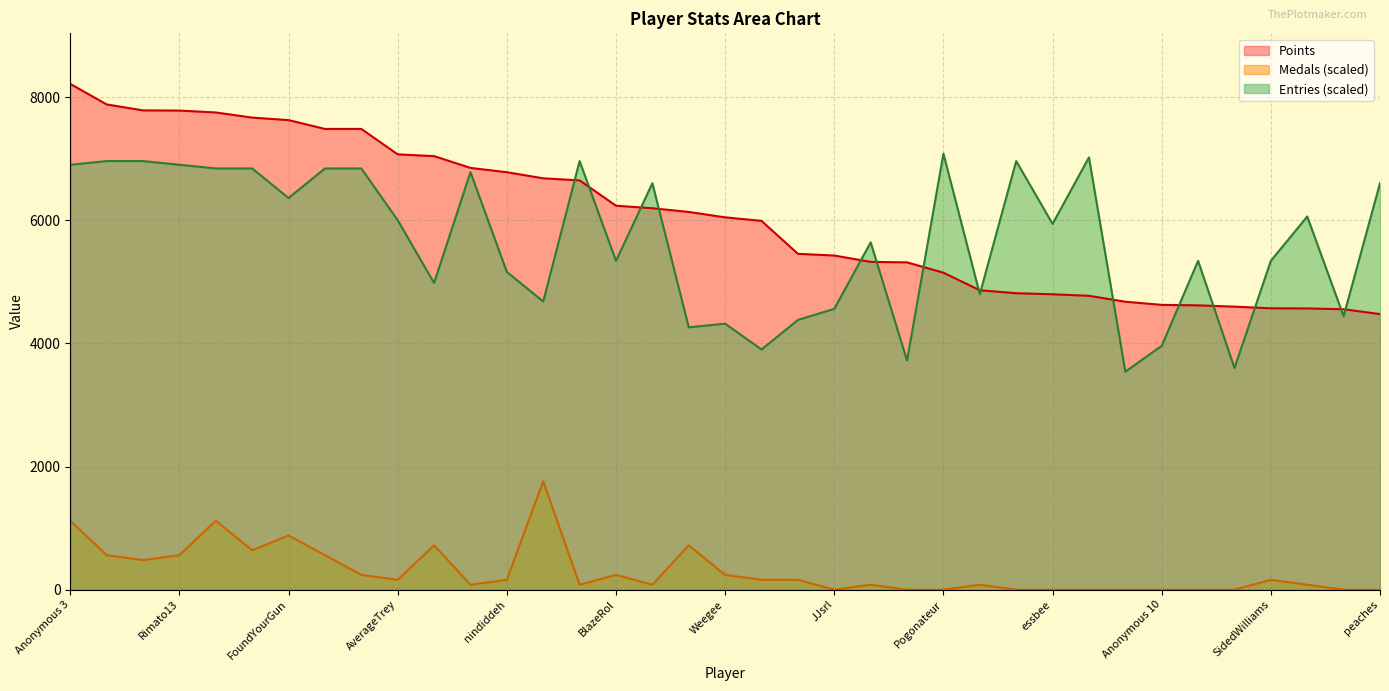

True or false: Points and Medals cross at least once.

False